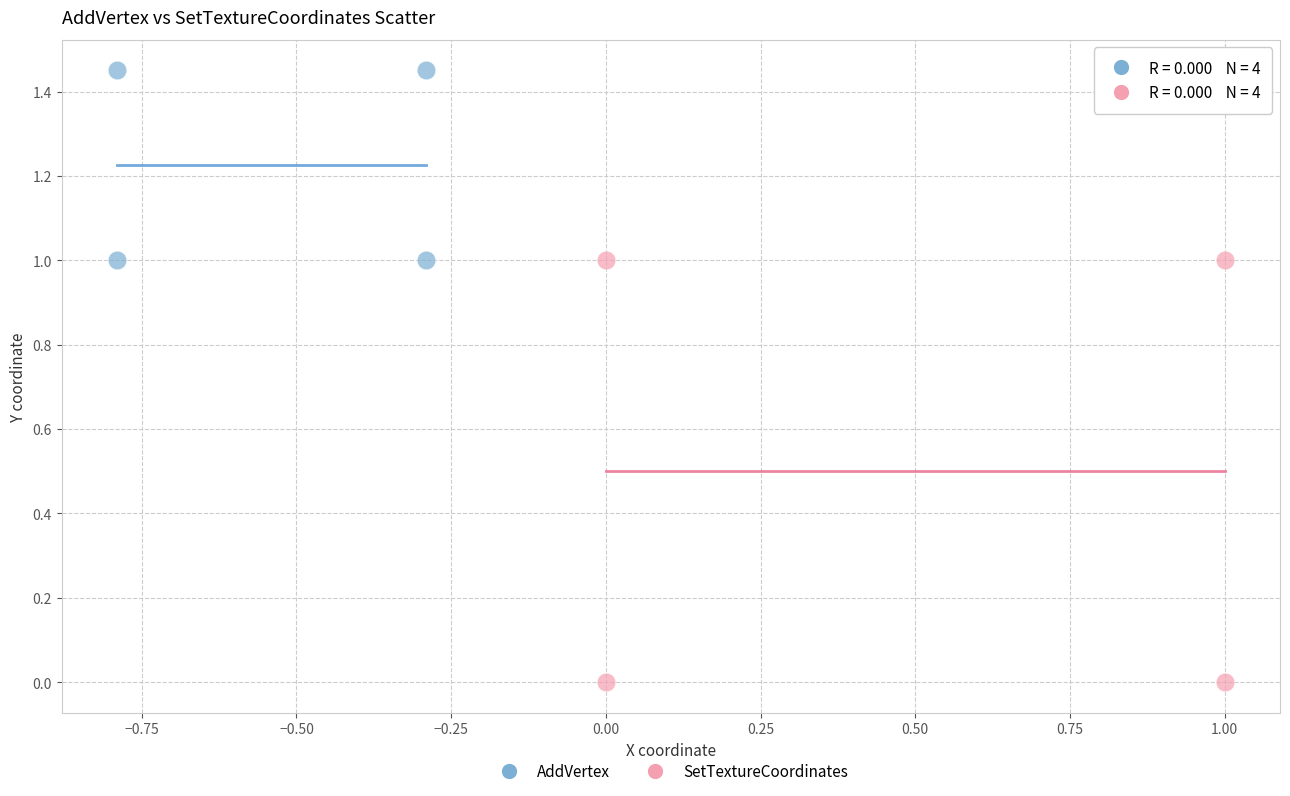

Which series reaches the maximum Y coordinate?

AddVertex